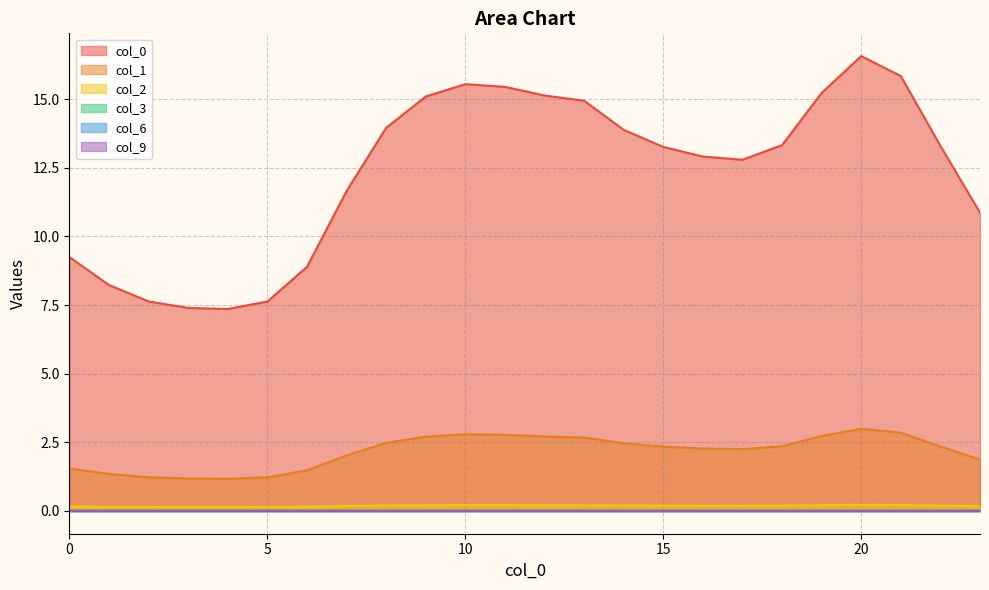

List the labels in order of 0 value, smallest first.

4, 3, 5, 2, 1, 6, 0, 23, 7, 17, 16, 15, 22, 18, 14, 8, 13, 9, 12, 19, 11, 10, 21, 20